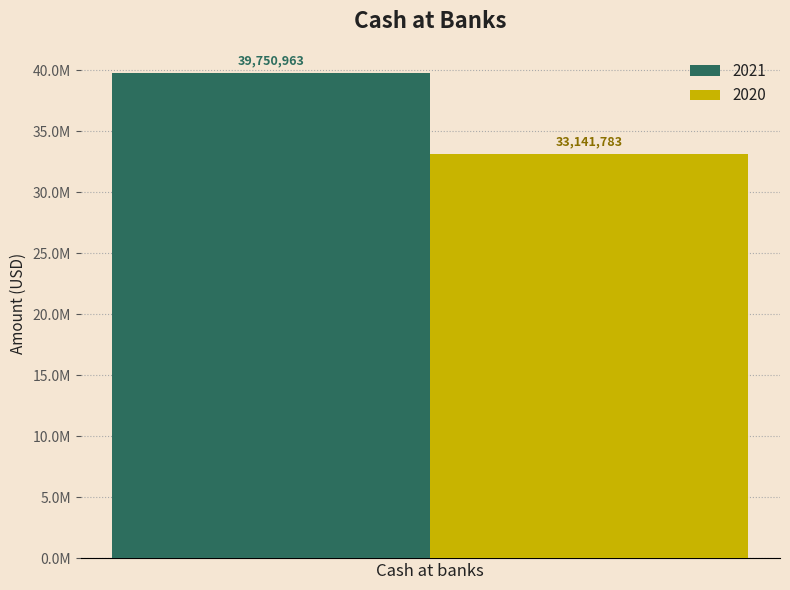

Rank the series by their maximum value, from highest to lowest.

2021, 2020